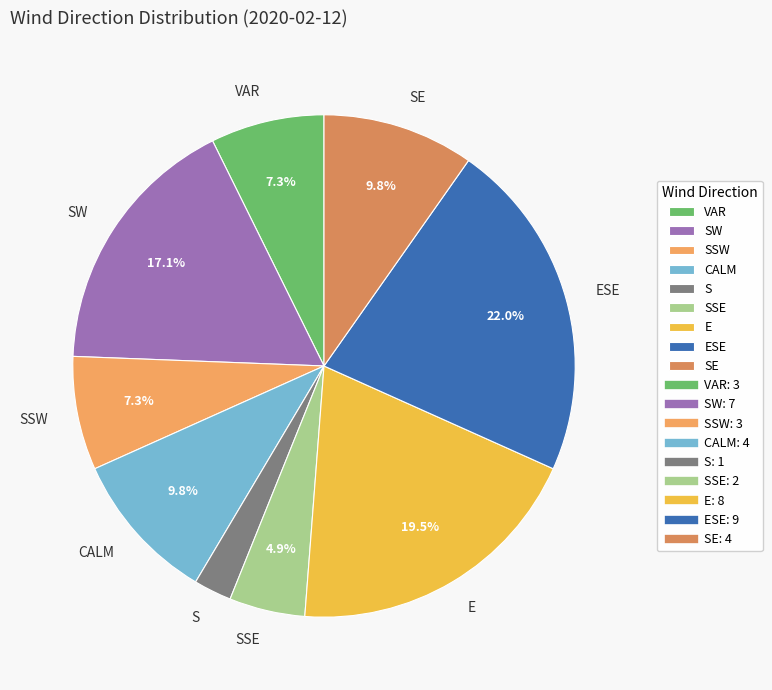

Which slice is the largest?

ESE